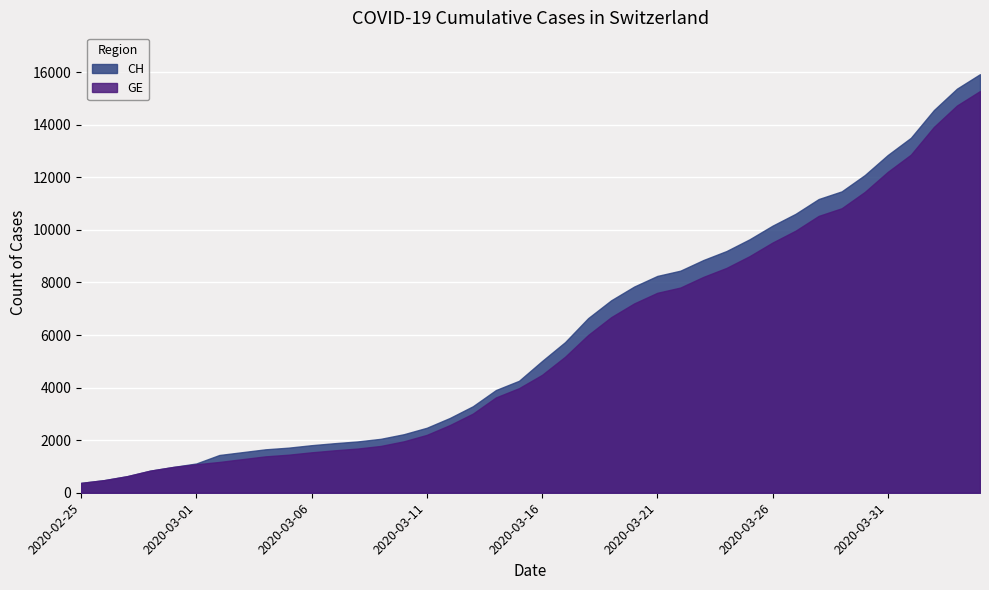

How many values in the CH series exceed 5012?

19